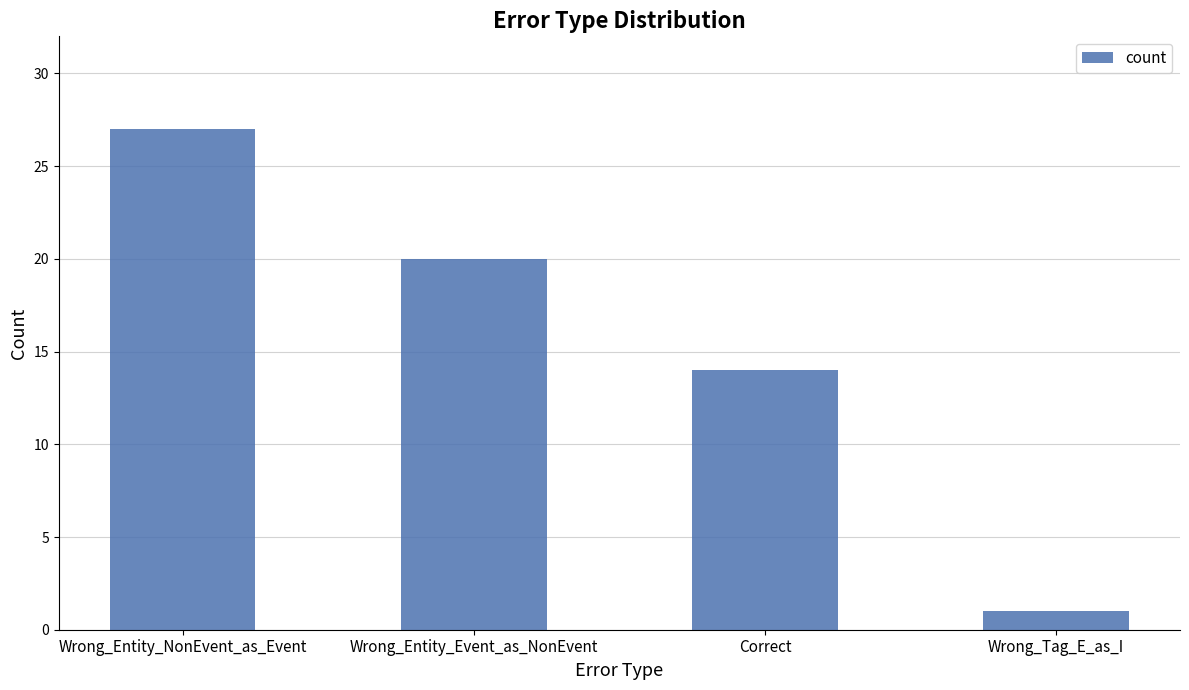

What is the ratio of the value at Wrong_Entity_Event_as_NonEvent to the value at Wrong_Entity_NonEvent_as_Event?

0.7